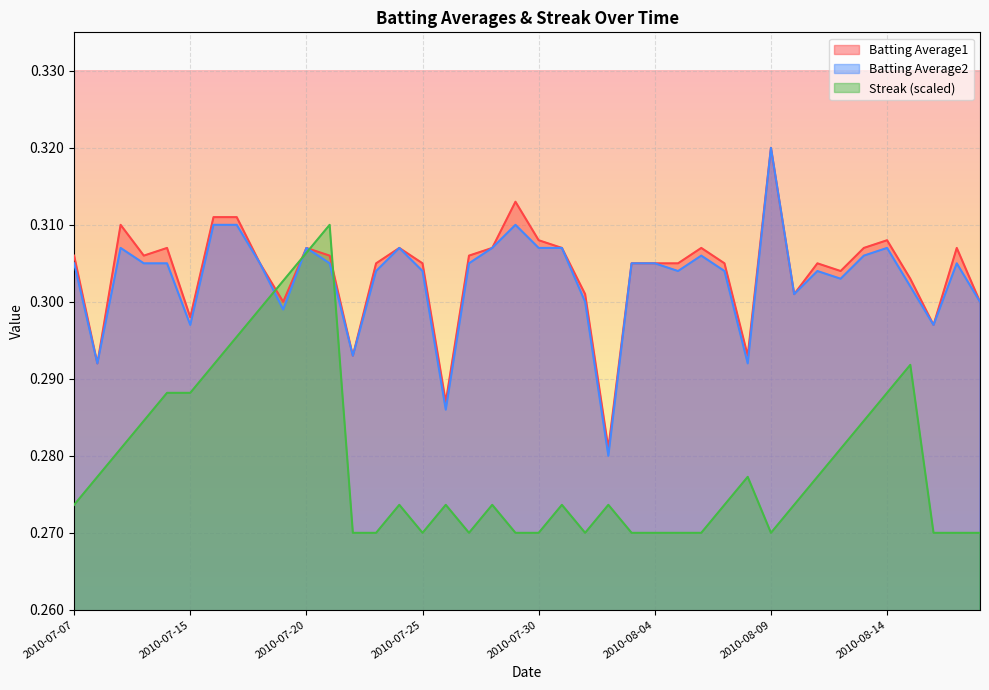

Where do Streak and Batting Average1 first cross each other?

2010-07-18 and 2010-07-19